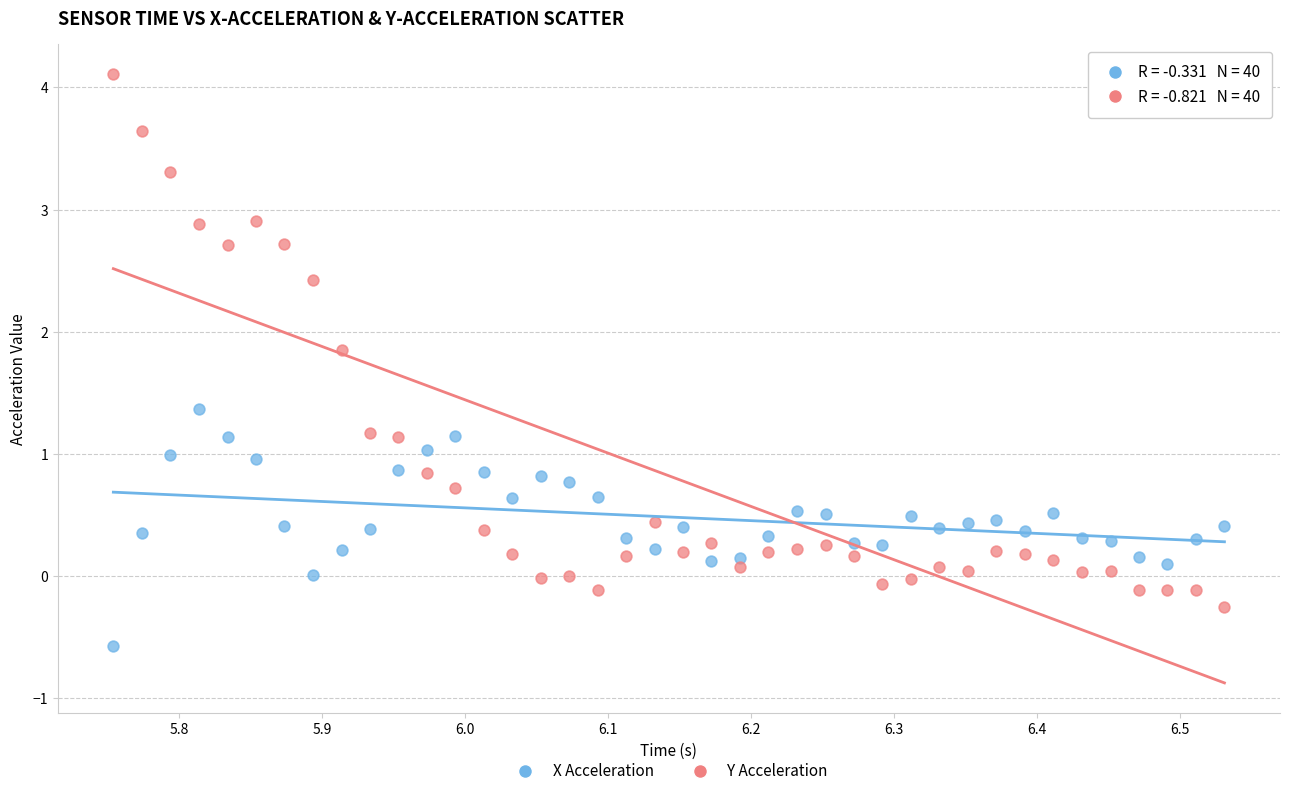

What are all the series names shown in the legend?

X Acceleration, Y Acceleration